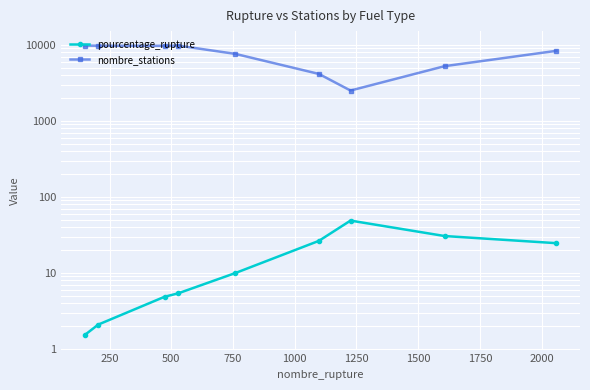

True or false: pourcentage_rupture and nombre_stations cross at least once.

False